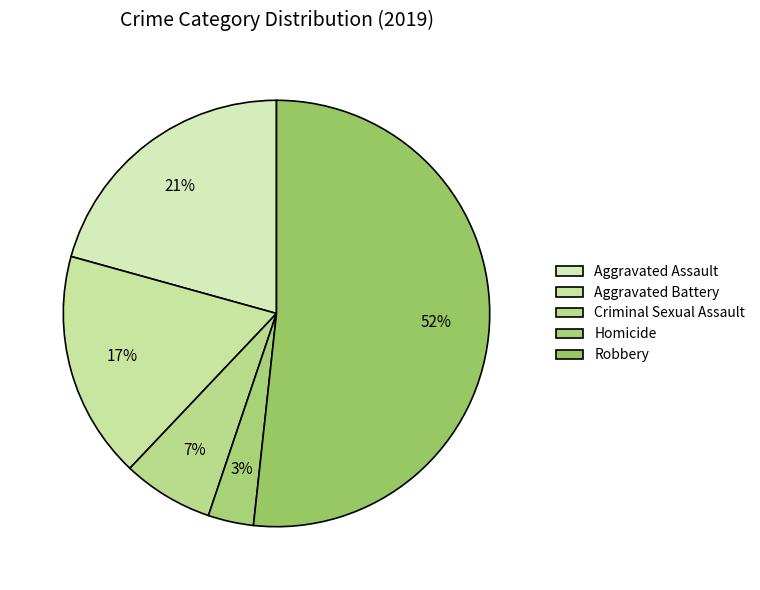

Between Aggravated Assault and Aggravated Battery, which is larger?

Aggravated Assault